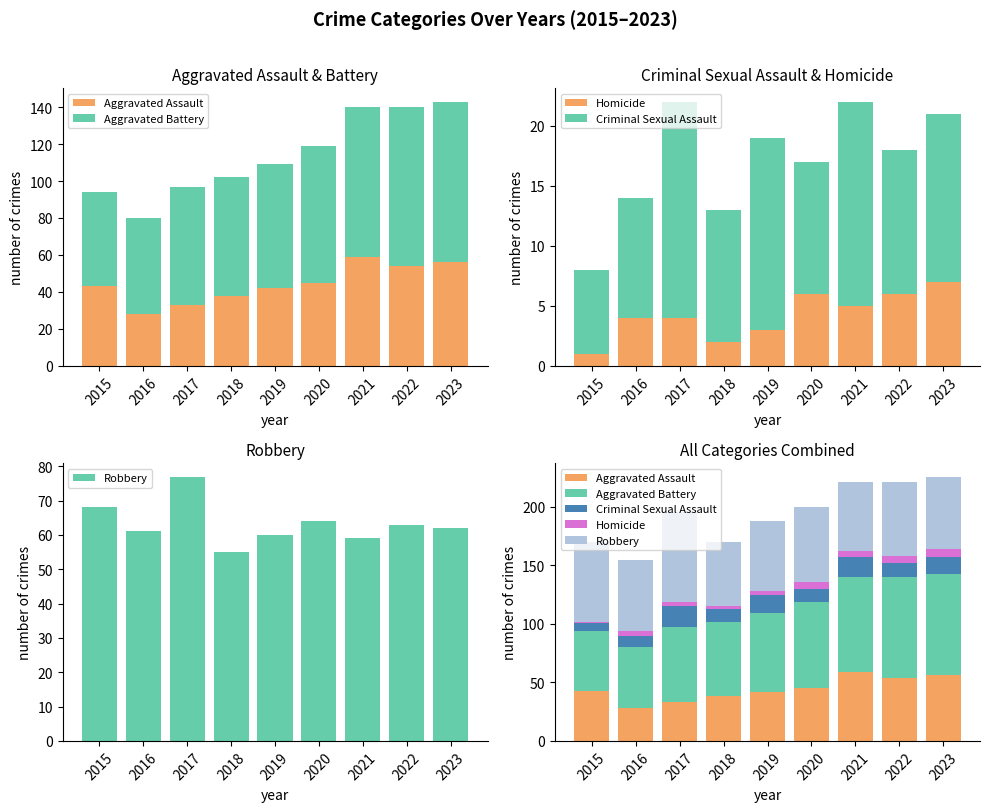

Which series has the widest spread of values?

Aggravated Battery